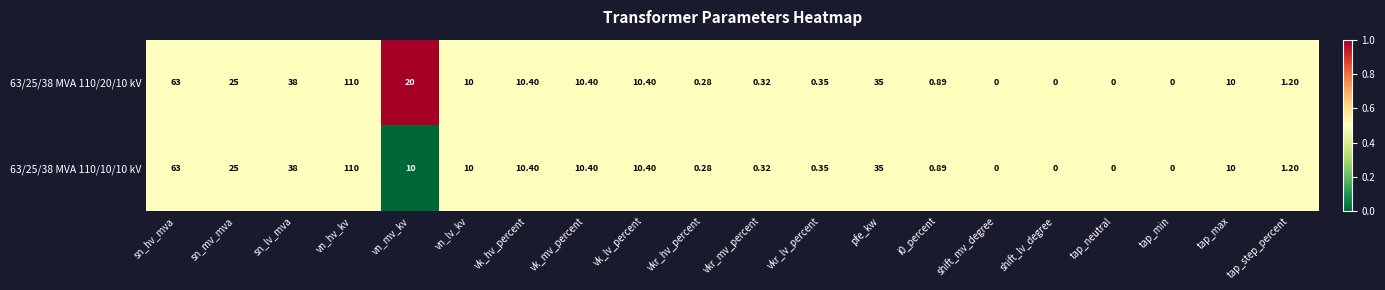

Where is 63/25/38 MVA 110/10/10 kV nearest to the value 55?

sn_hv_mva